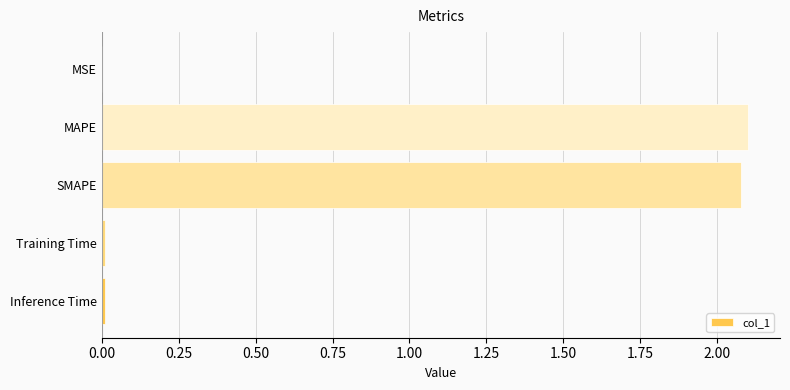

What is the greatest value displayed?

2.1